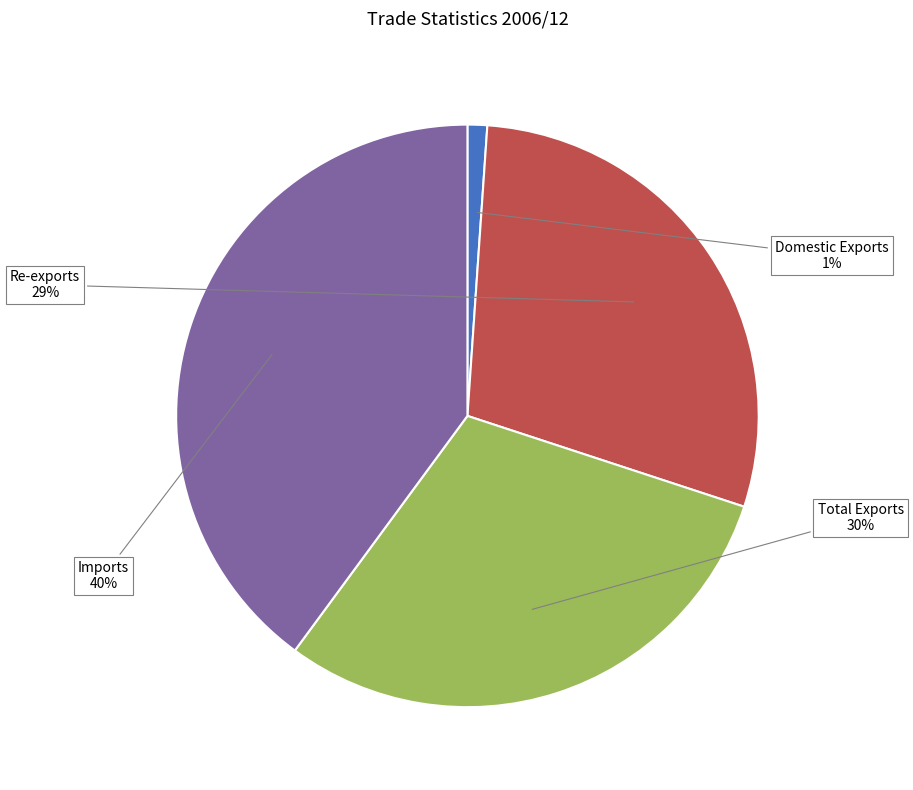

Is there a majority slice in this chart?

No